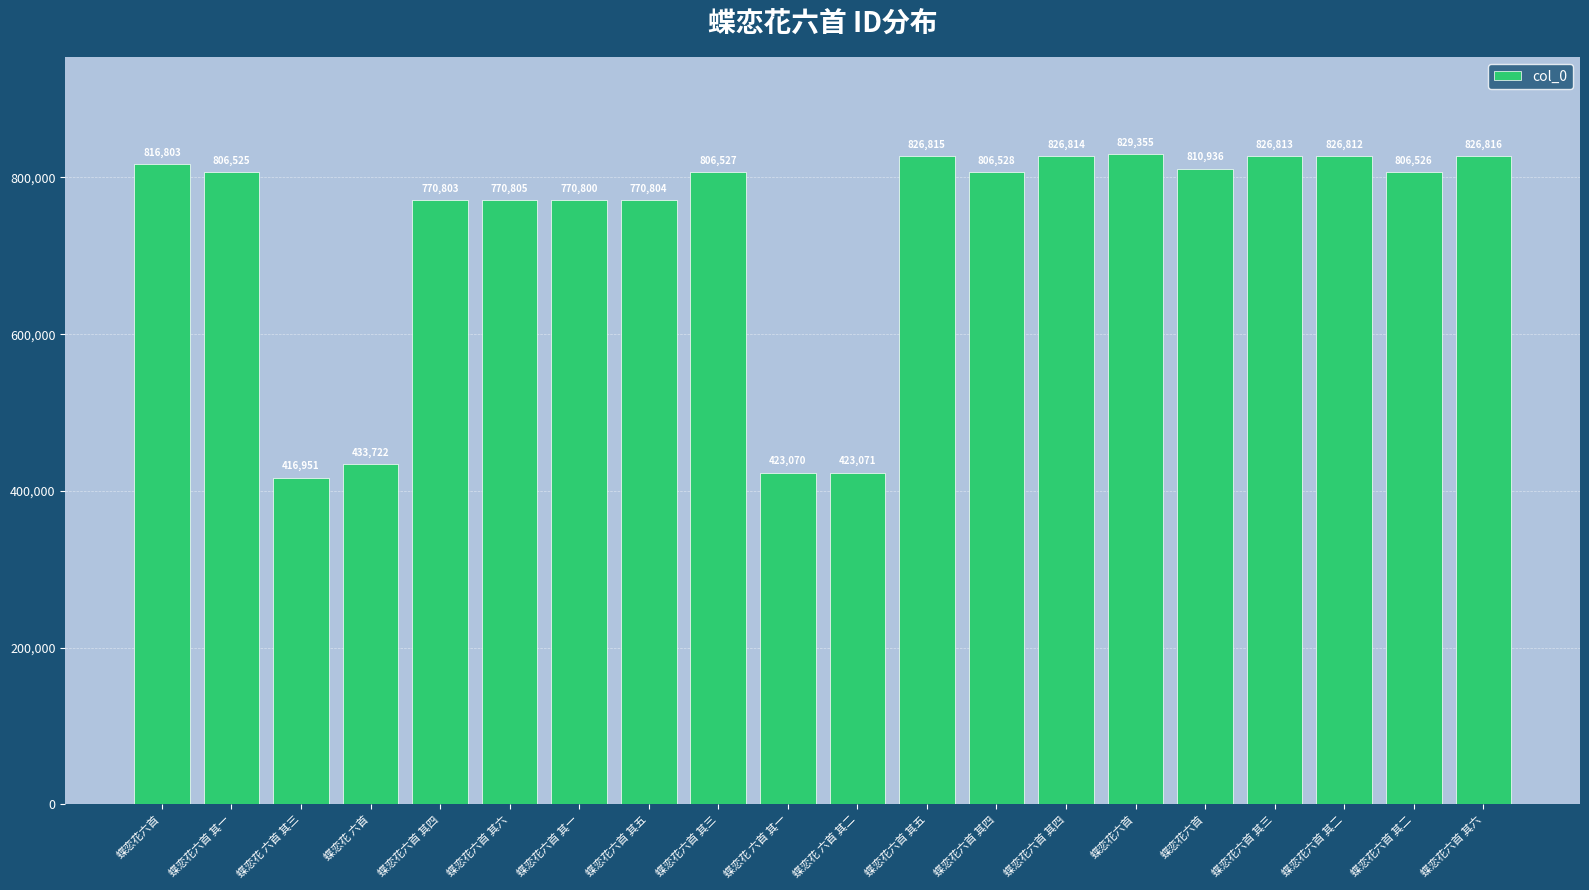

List the labels in order of value, largest first.

蝶恋花六首, 蝶恋花六首 其六, 蝶恋花六首 其五, 蝶恋花六首 其四, 蝶恋花六首 其三, 蝶恋花六首 其二, 蝶恋花六首, 蝶恋花六首, 蝶恋花六首 其四, 蝶恋花六首 其三, 蝶恋花六首 其二, 蝶恋花六首 其一, 蝶恋花六首 其六, 蝶恋花六首 其五, 蝶恋花六首 其四, 蝶恋花六首 其一, 蝶恋花 六首, 蝶恋花 六首 其二, 蝶恋花 六首 其一, 蝶恋花 六首 其三